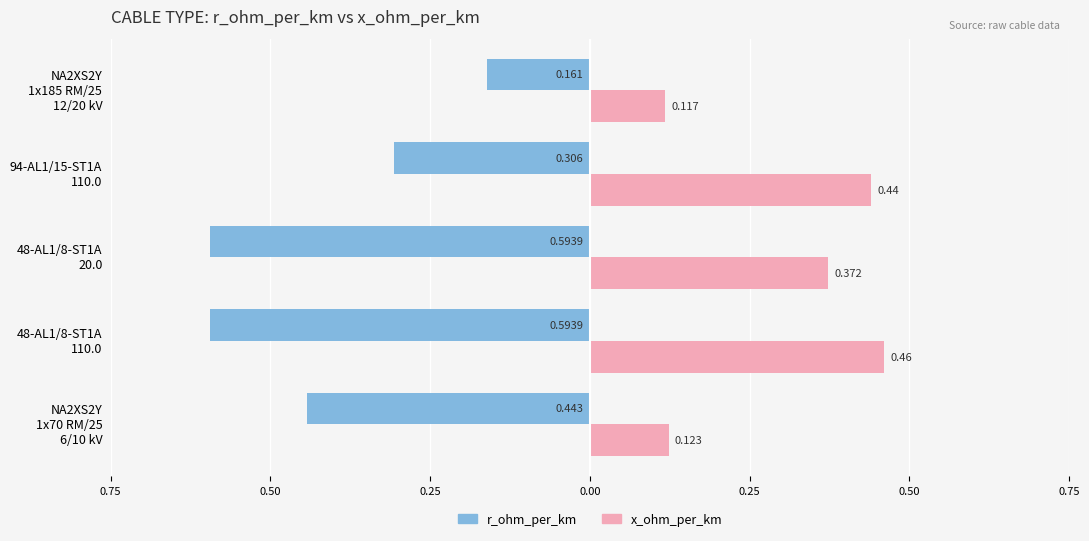

How many groups of bars are there?

5